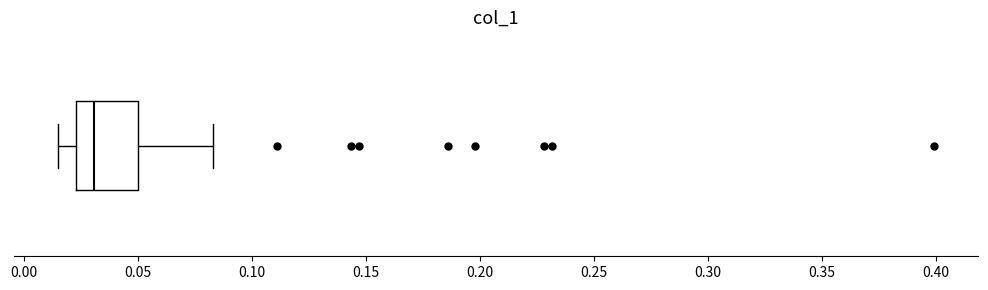

Read this box plot against the x-axis: the position of the median line, the range covered by the box, and the ends of both whiskers. The values are not printed on the chart, so give them approximately, as read against the axis.

median 0.030, box 0.025 to 0.050, whiskers 0.015 to 0.085